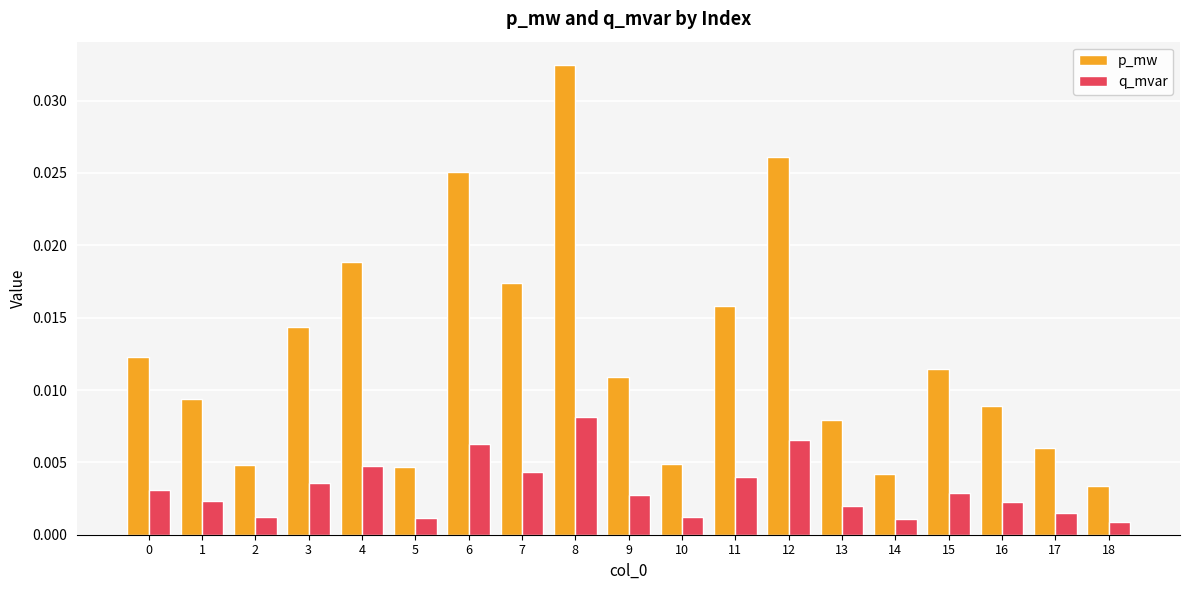

At which category is the sum across all series the highest?

8